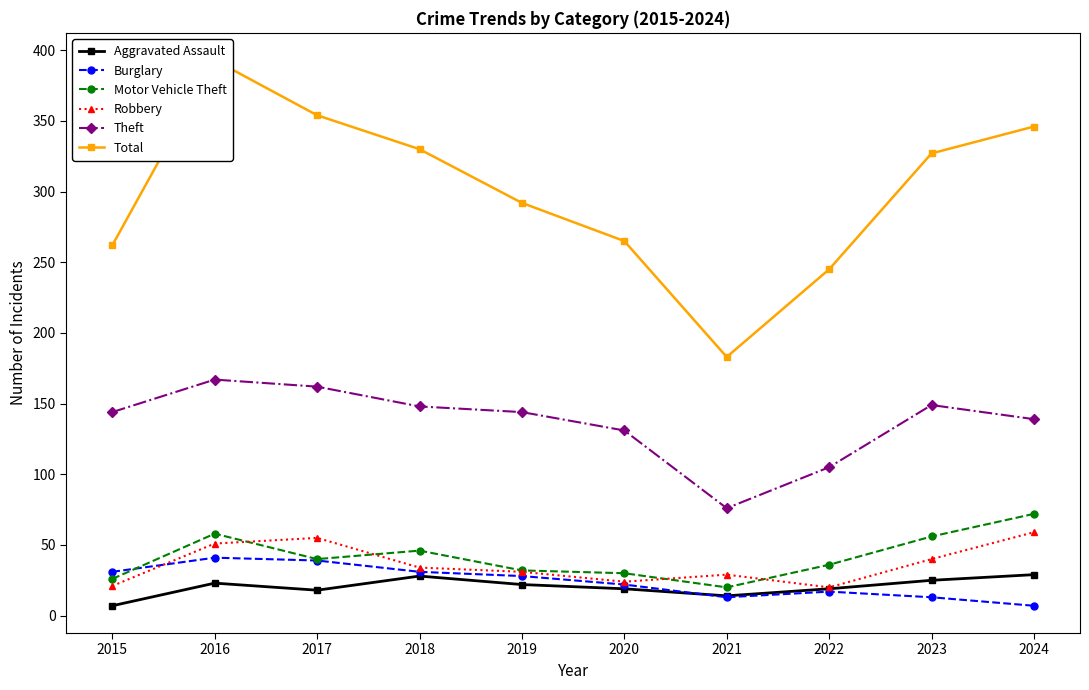

What is the spread (max minus min) of values at 2024?

339